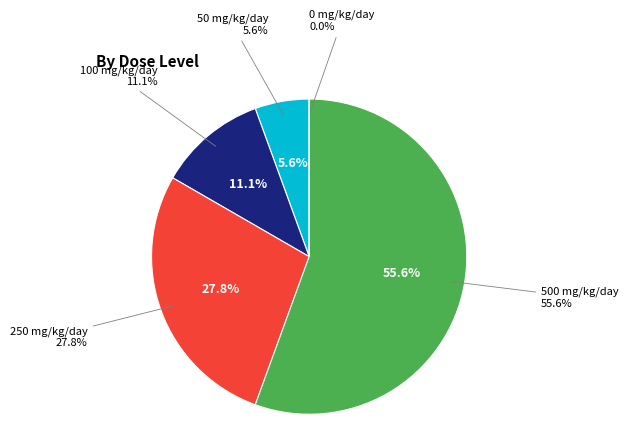

How many slices are in this pie chart?

5